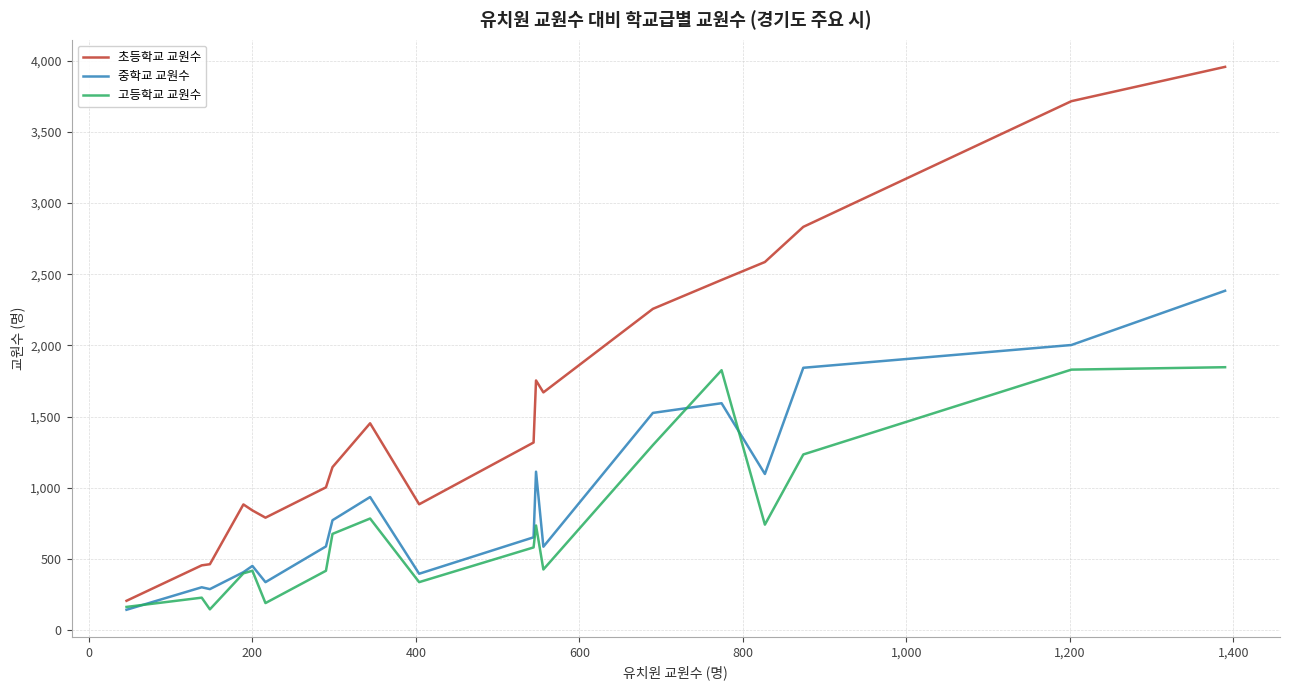

List the series in order of their peak value, highest first.

초등학교 교원수, 중학교 교원수, 고등학교 교원수